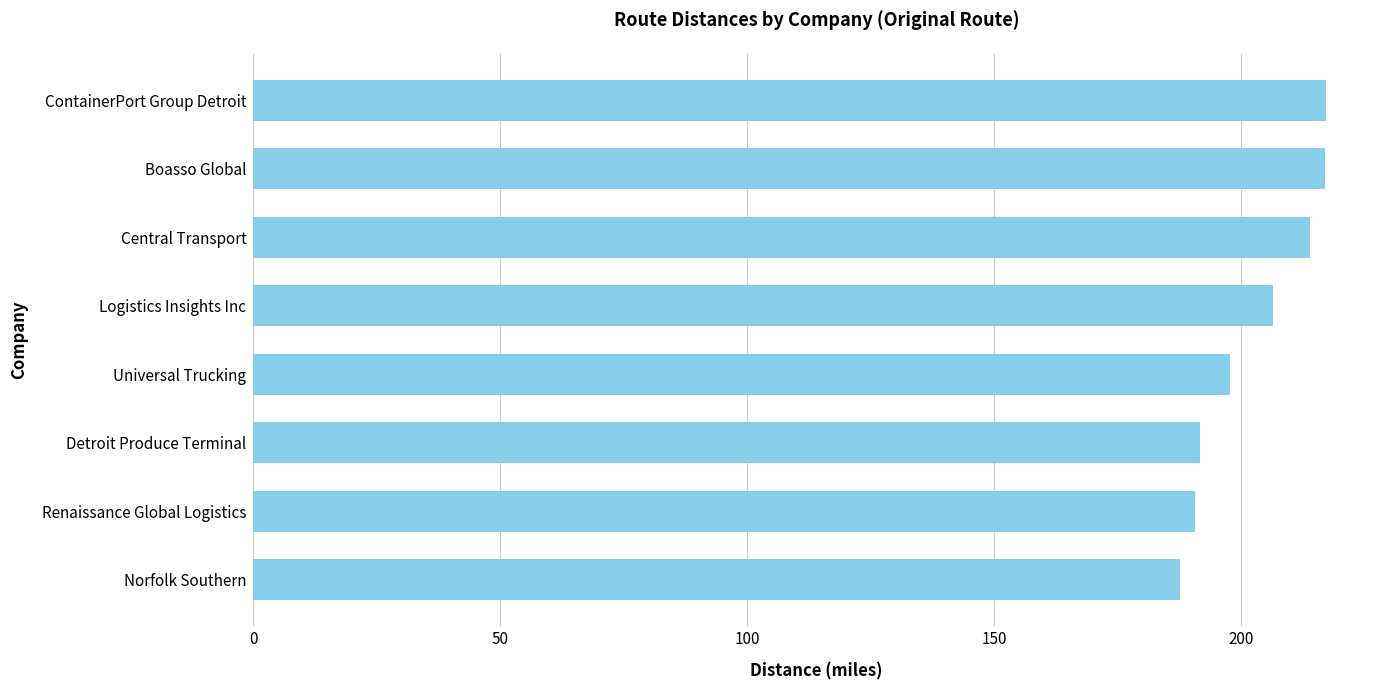

The value at Norfolk Southern is 187.7. True or false?

True